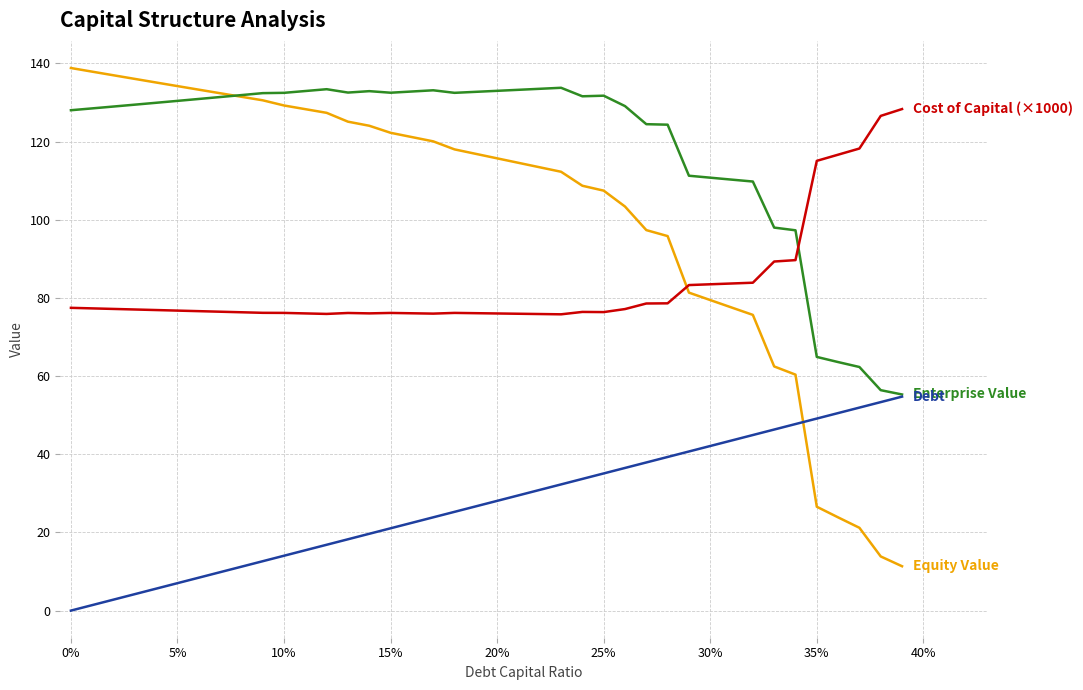

What is the greatest value displayed?

138.8